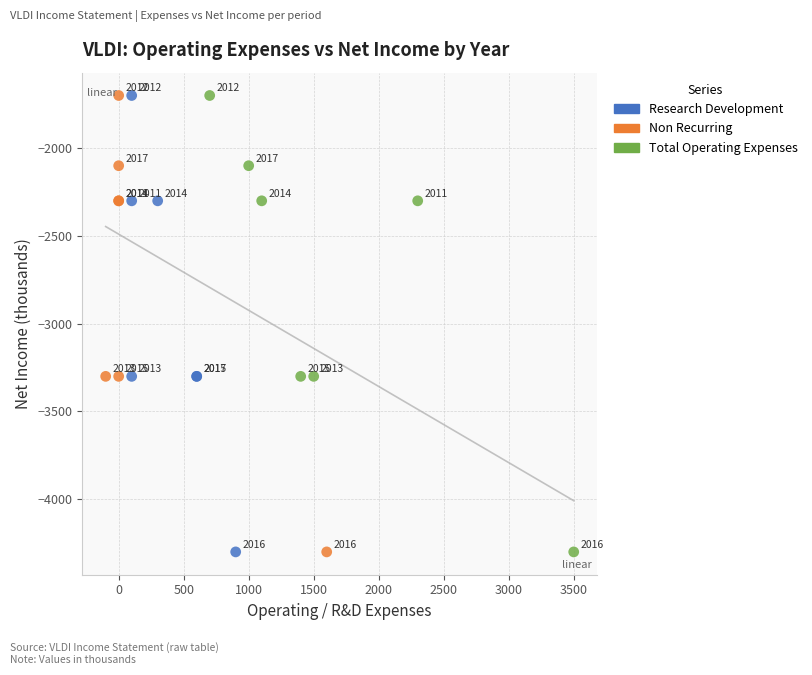

What are all the series names shown in the legend?

Research Development, Non Recurring, Total Operating Expenses